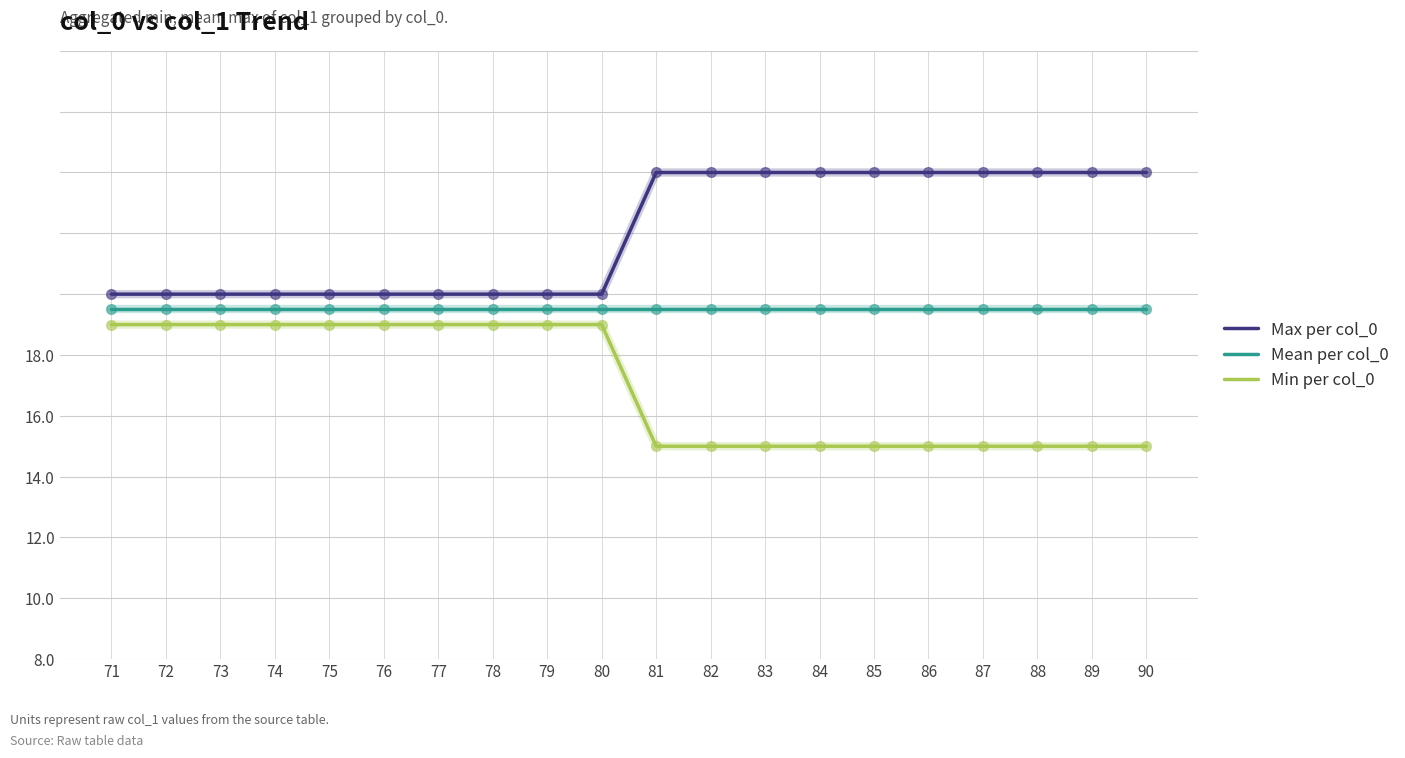

Which series has the largest total across all categories?

Max per col_0